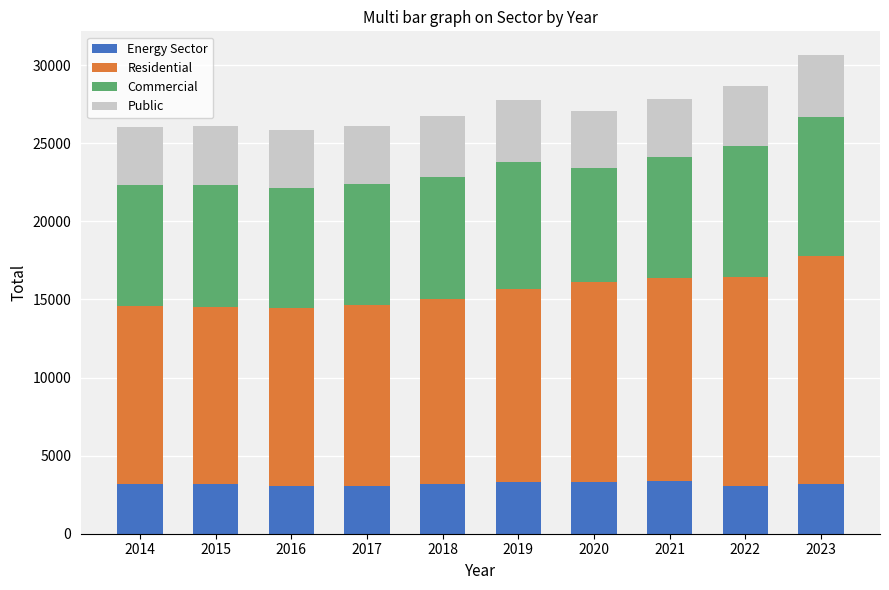

What is the maximum value for Energy Sector?

3366.6